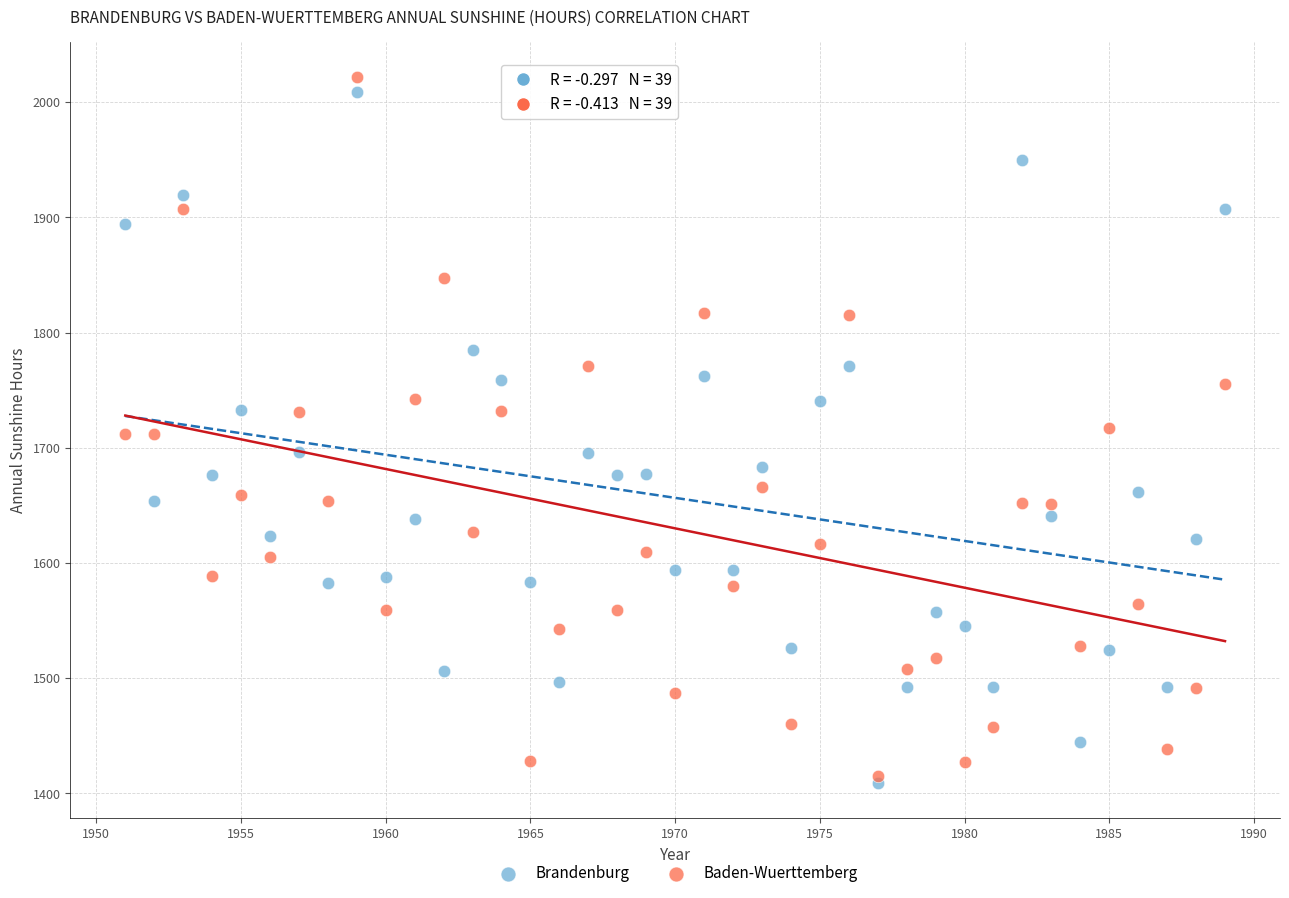

What are all the series names shown in the legend?

Brandenburg, Baden-Wuerttemberg